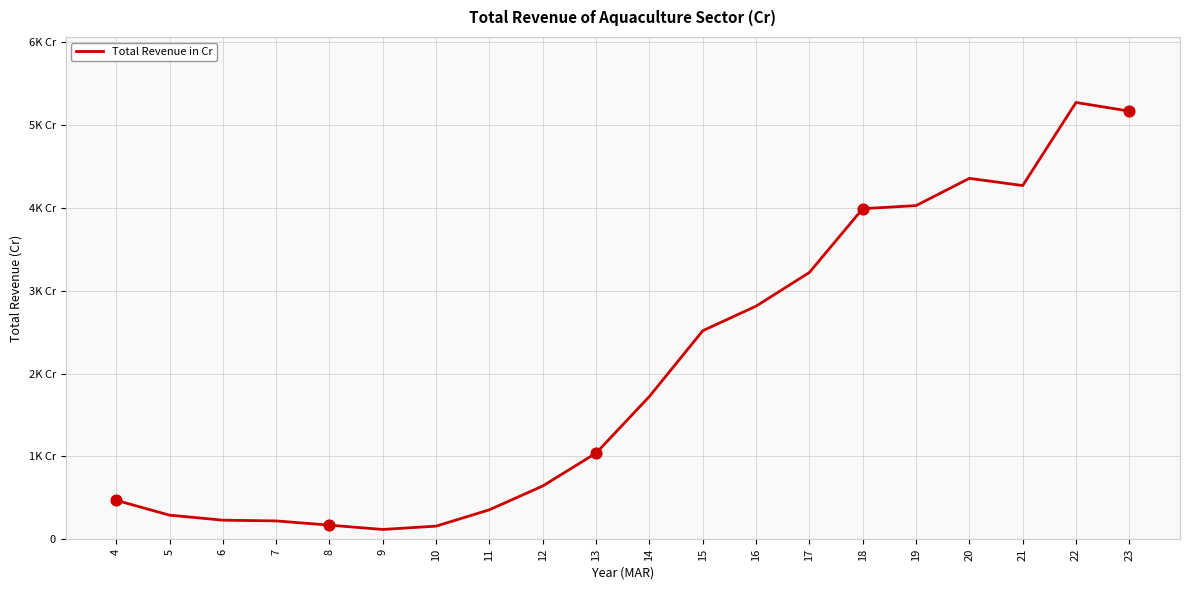

Does the chart have visible grid lines?

Yes